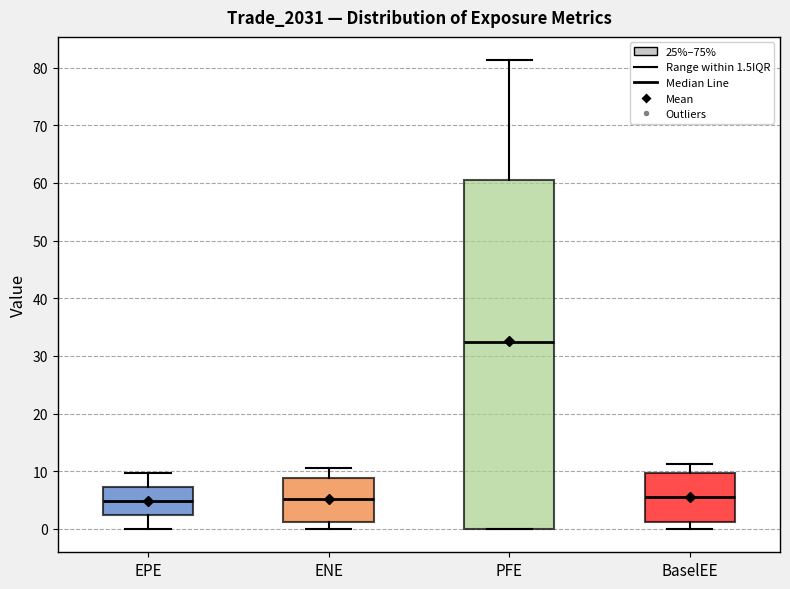

Which box is the tallest, from its lower edge to its upper edge?

PFE